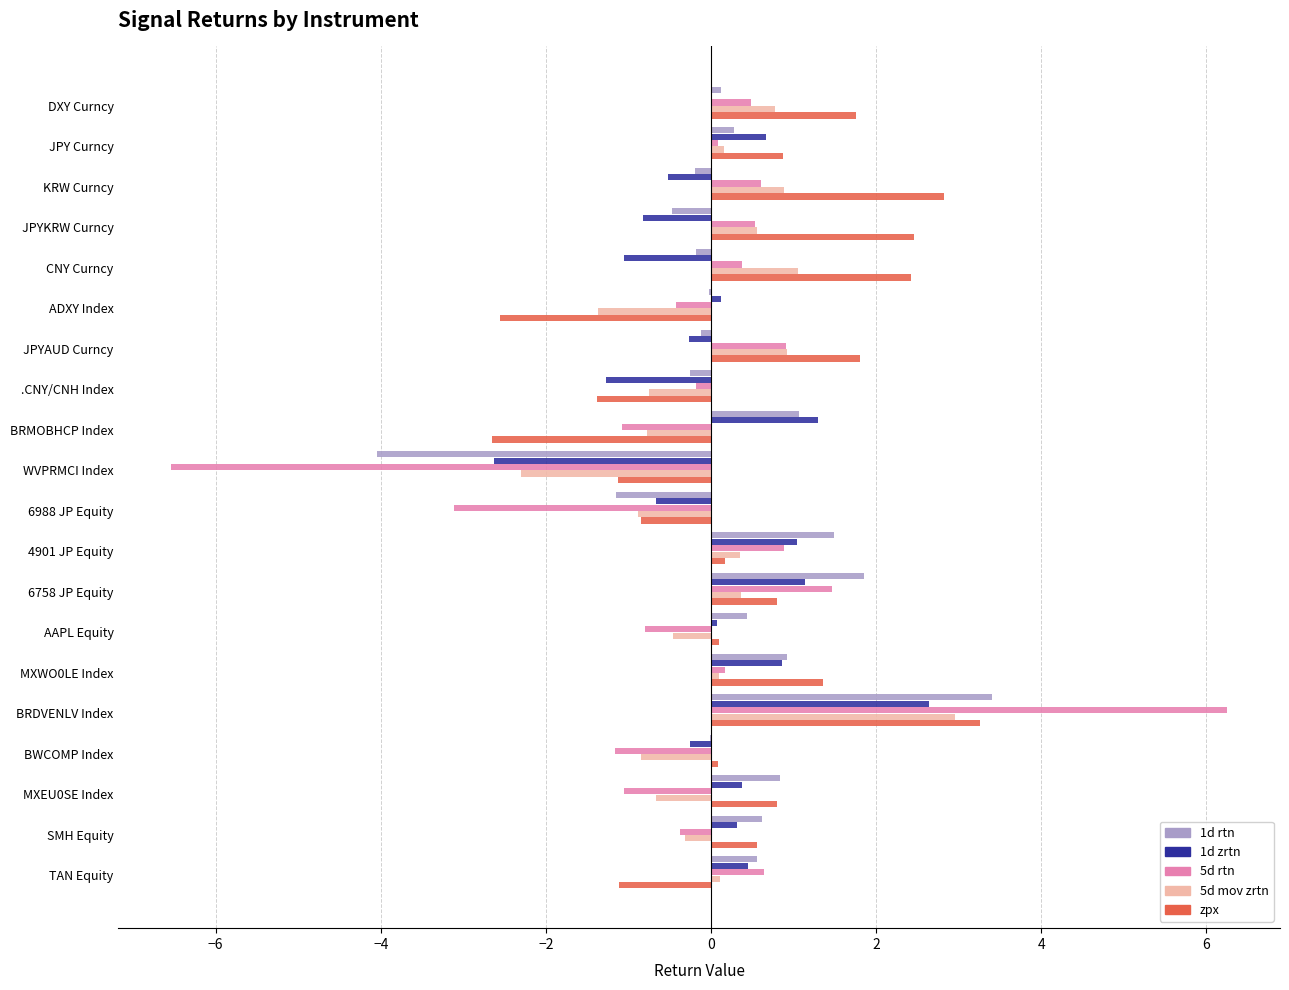

Is it true that 1d zrtn equals -0.4 at .CNY/CNH Index?

False